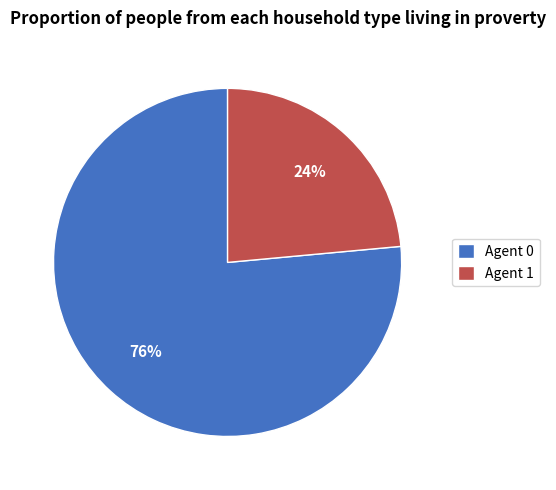

How many segments does this pie chart have?

2